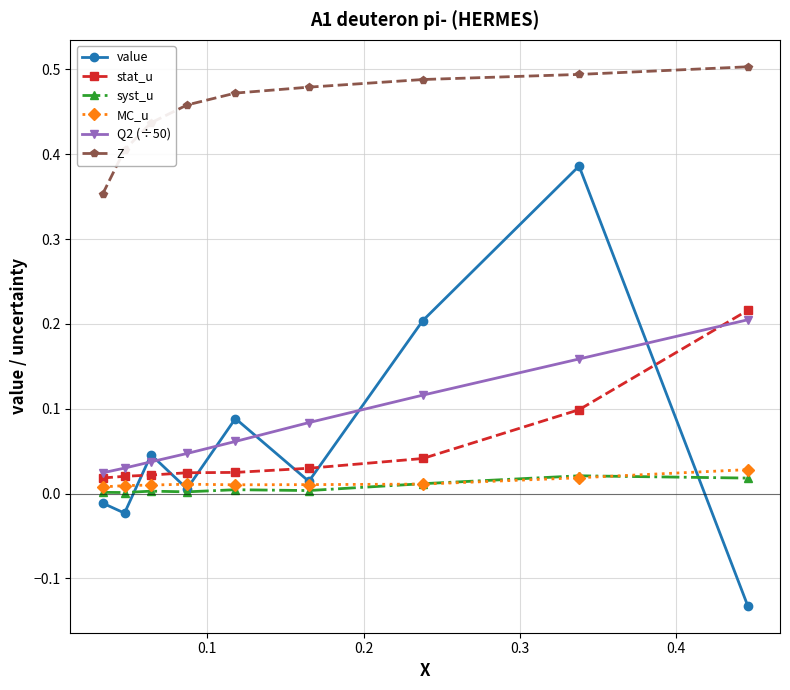

Which series has the largest total across all categories?

Z